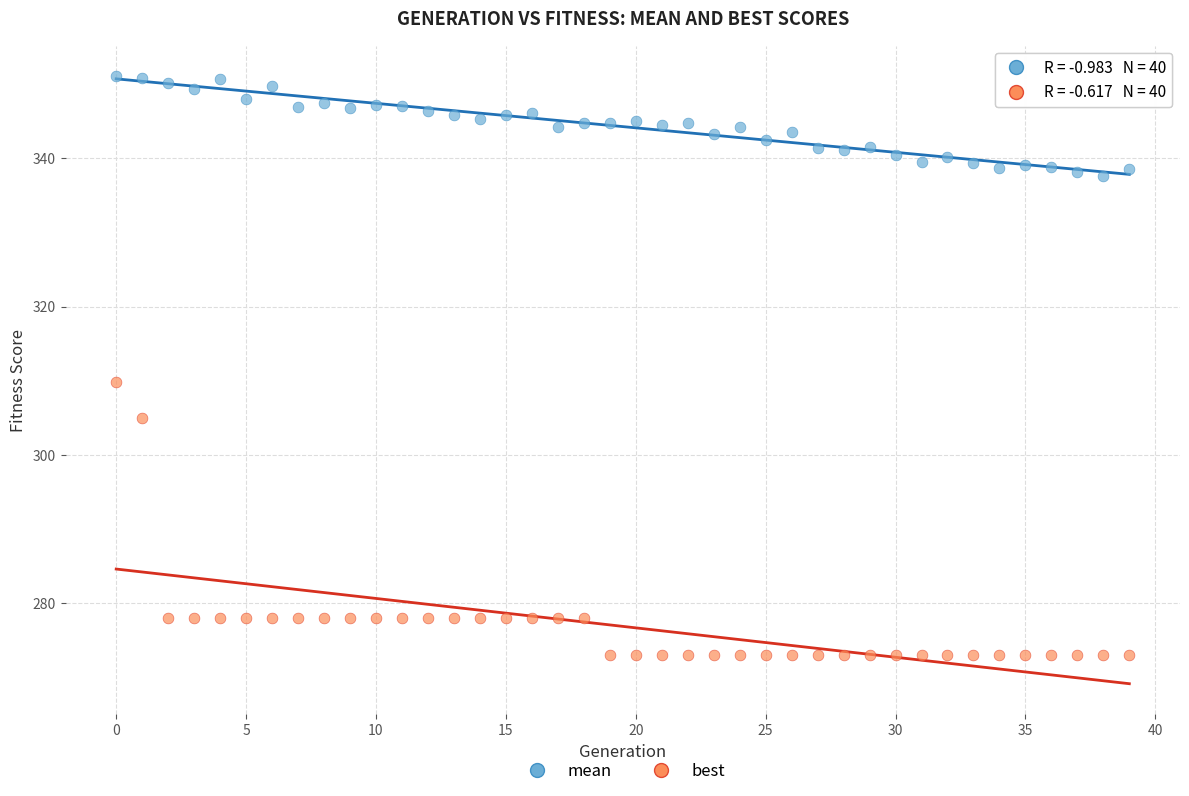

Which series has the largest Y range (max minus min)?

best